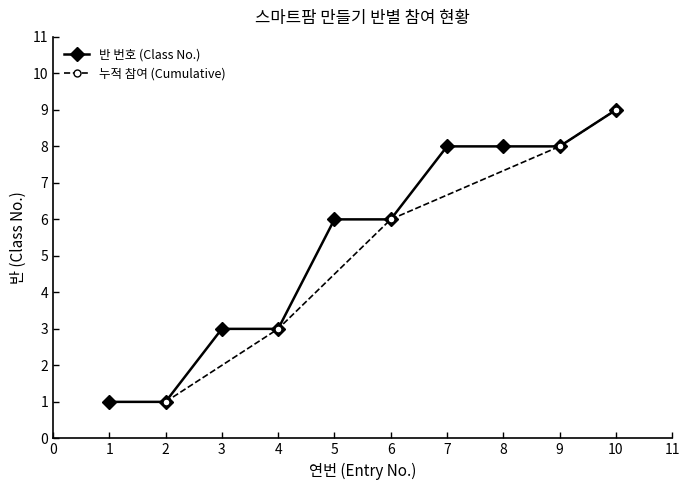

At which category does the chart reach its minimum across all series?

1